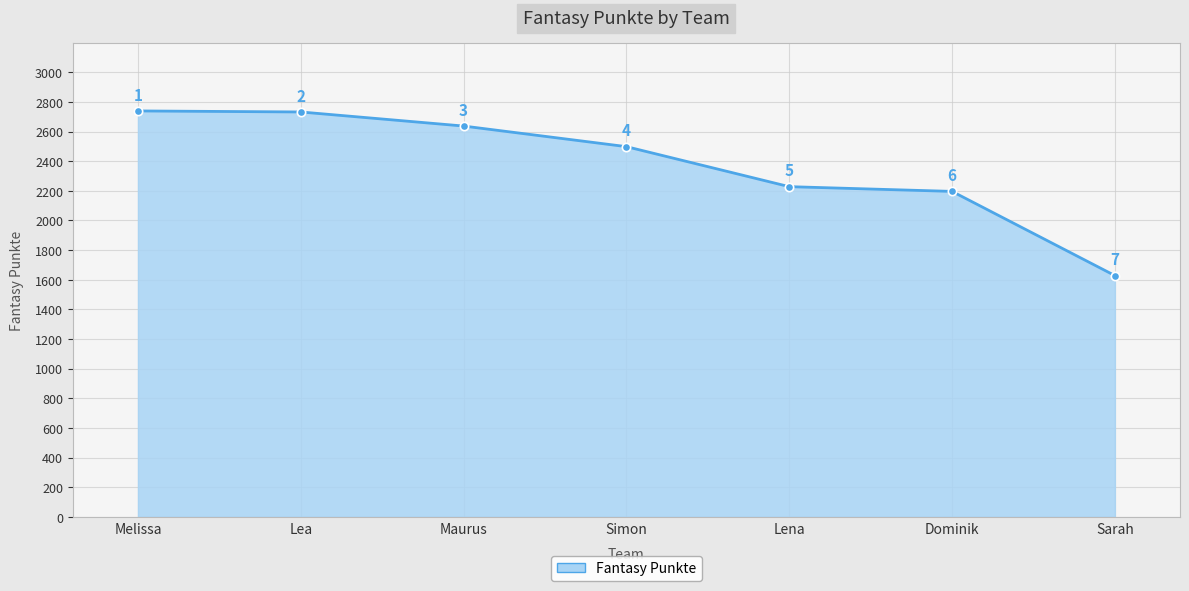

Reading left to right, extract all data points from this chart.

2739	2732	2637	2498	2228	2196	1628